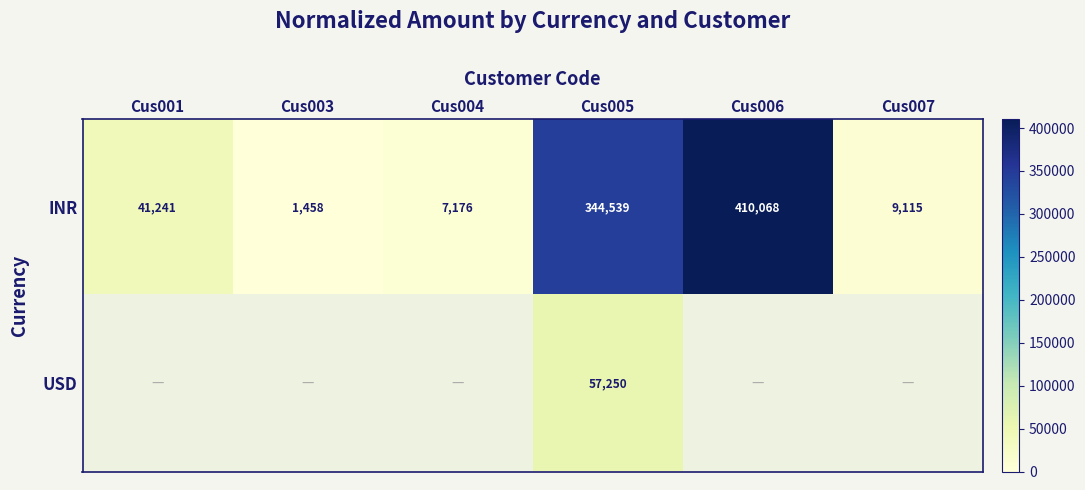

Where is INR nearest to the value 205763?

Cus005